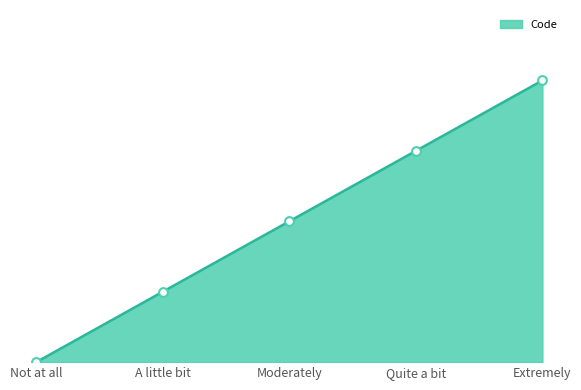

What is the ratio of the value at A little bit to the value at Extremely?

0.2